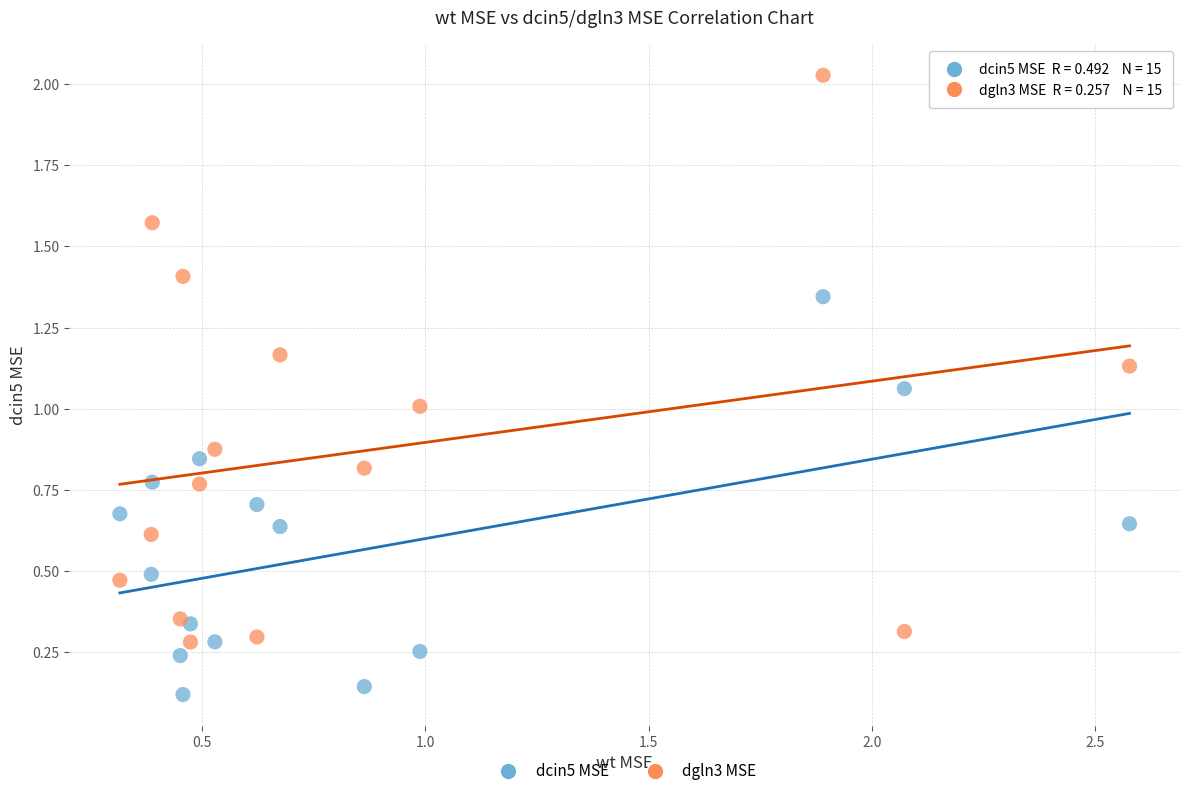

Which series has the largest Y range (max minus min)?

dgln3 MSE